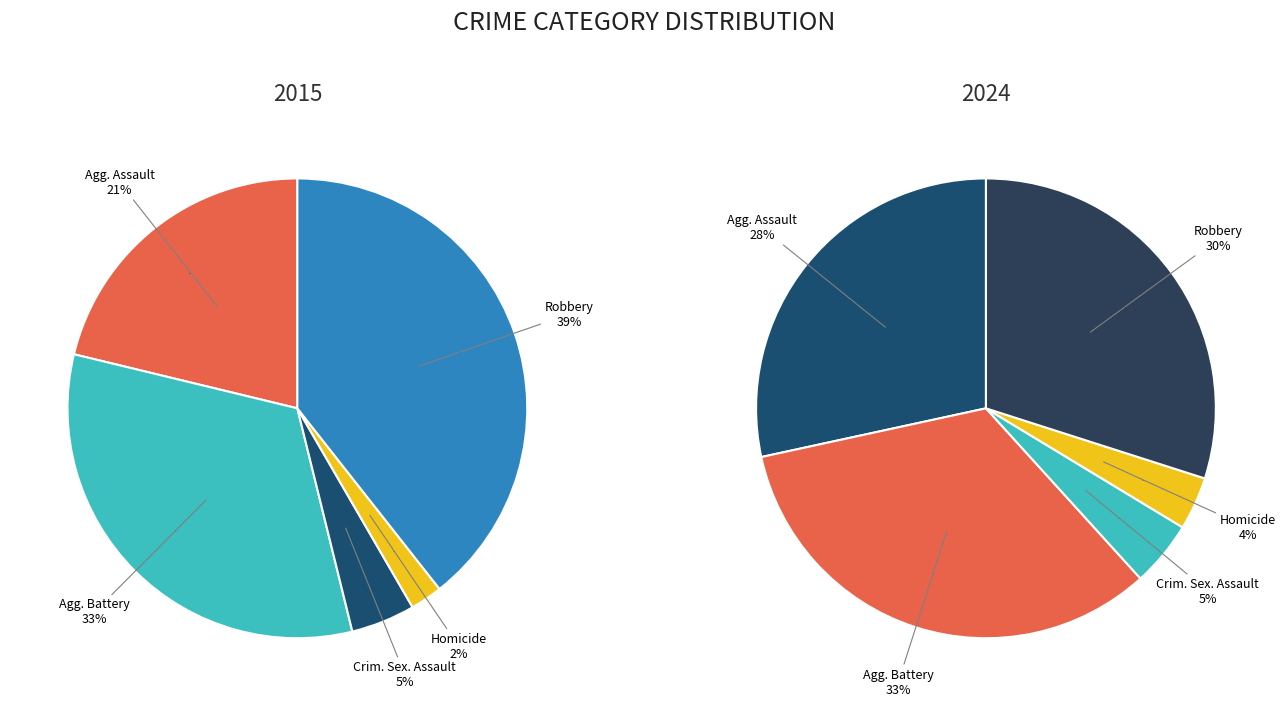

What percentage is the Robbery slice, to the nearest percent?

39%